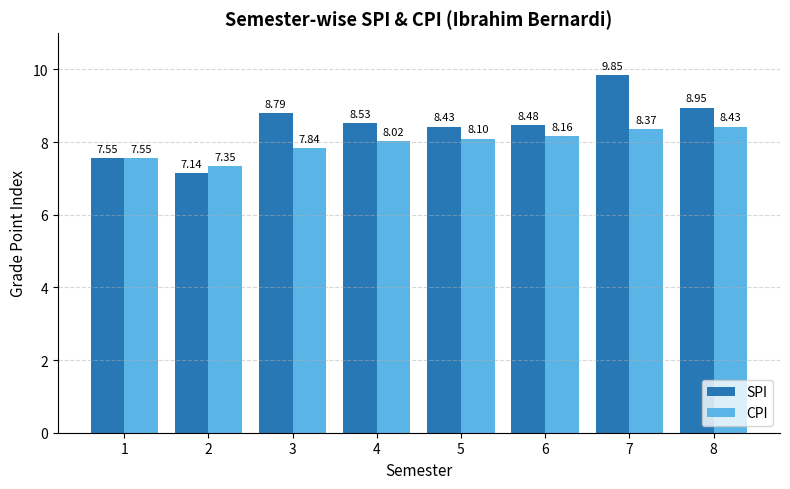

What are all the series names shown in the legend?

SPI, CPI